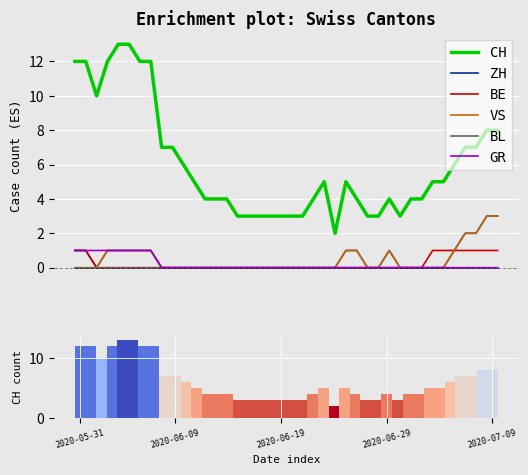

Reading right to left, list all the values displayed in this chart.

CH: 8	8	7	7	6	5	5	4	4	3	4	3	3	4	5	2	5	4	3	3	3	3	3	3	3	4	4	4	5	6	7	7	12	12	13	13	12	10	12	12
ZH: 3	3	2	2	1	0	0	0	0	0	1	0	0	1	1	0	0	0	0	0	0	0	0	0	0	0	0	0	0	0	0	0	1	1	1	1	1	0	1	1
BE: 1	1	1	1	1	1	1	0	0	0	0	0	0	0	0	0	0	0	0	0	0	0	0	0	0	0	0	0	0	0	0	0	0	0	0	0	0	0	1	1
VS: 3	3	2	2	1	0	0	0	0	0	1	0	0	1	1	0	0	0	0	0	0	0	0	0	0	0	0	0	0	0	0	0	1	1	1	1	1	0	0	0
BL: 0	0	0	0	0	0	0	0	0	0	0	0	0	0	0	0	0	0	0	0	0	0	0	0	0	0	0	0	0	0	0	0	0	0	0	0	0	0	0	0
GR: 0	0	0	0	0	0	0	0	0	0	0	0	0	0	0	0	0	0	0	0	0	0	0	0	0	0	0	0	0	0	0	0	1	1	1	1	1	1	1	1